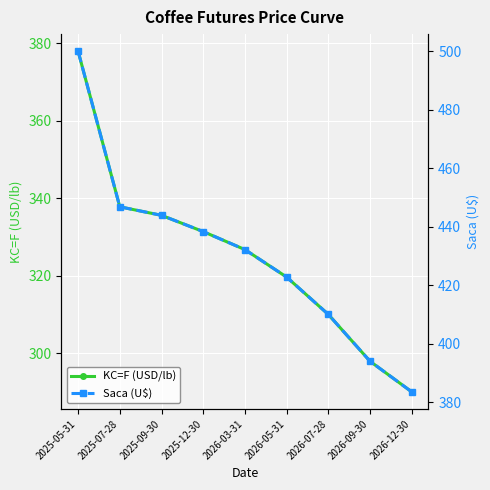

Between 2025-09-30 and 2026-03-31, which series saw the biggest shift?

Saca (U$)